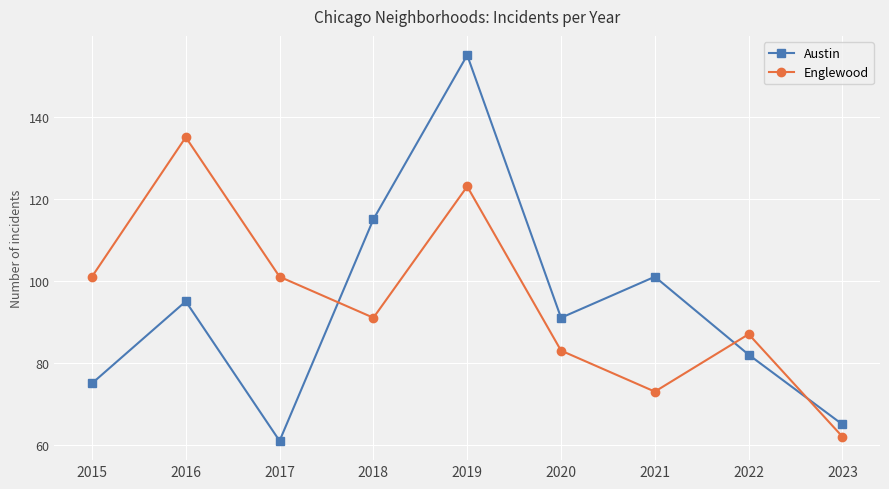

What is the approximate value of Austin at 2022, to the nearest 5?

80